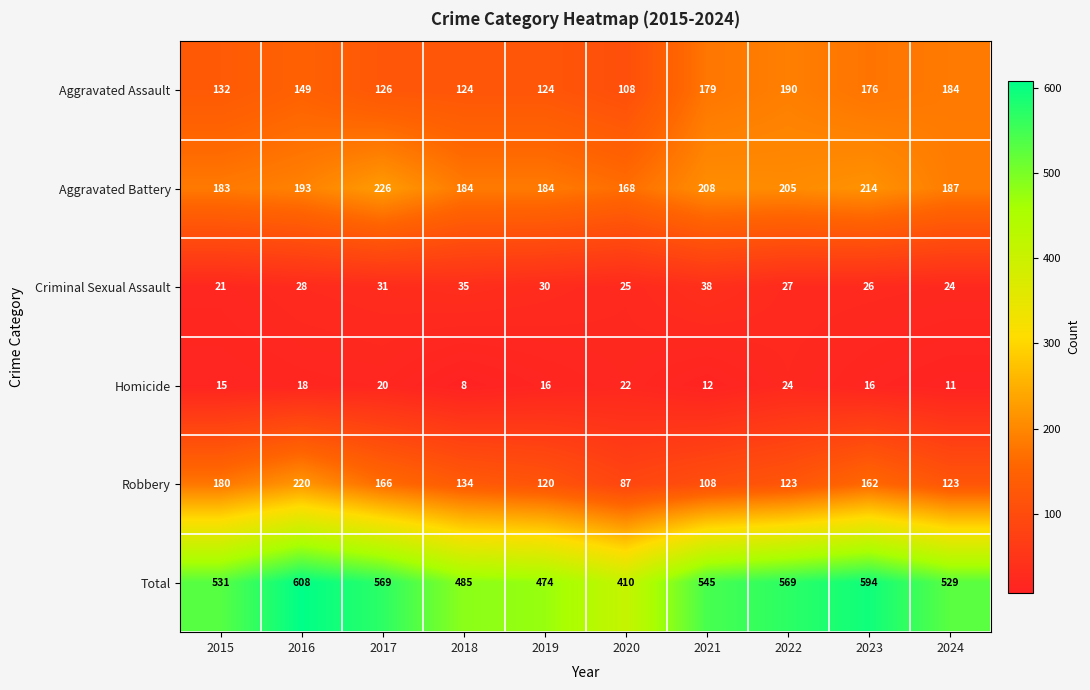

How many data points does each series have?

10